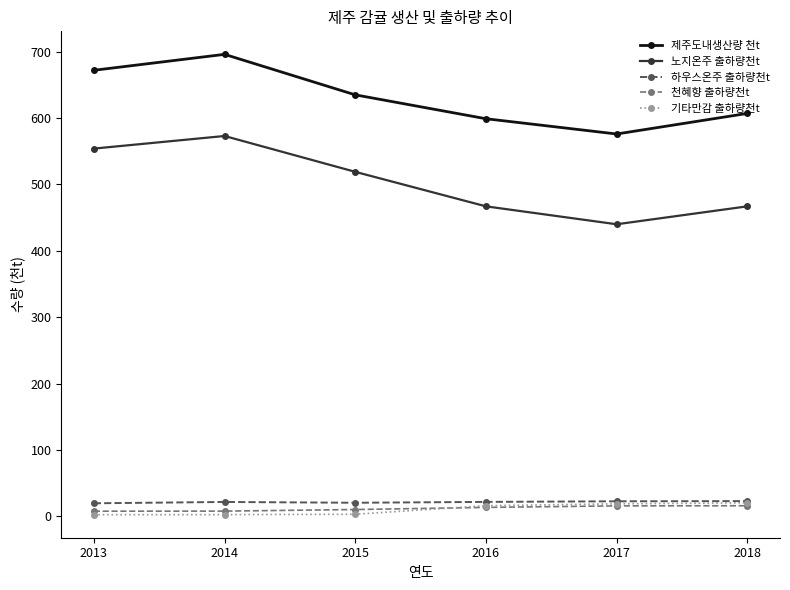

True or false: 하우스온주 출하량천t and 제주도내생산량 천t cross at least once.

False